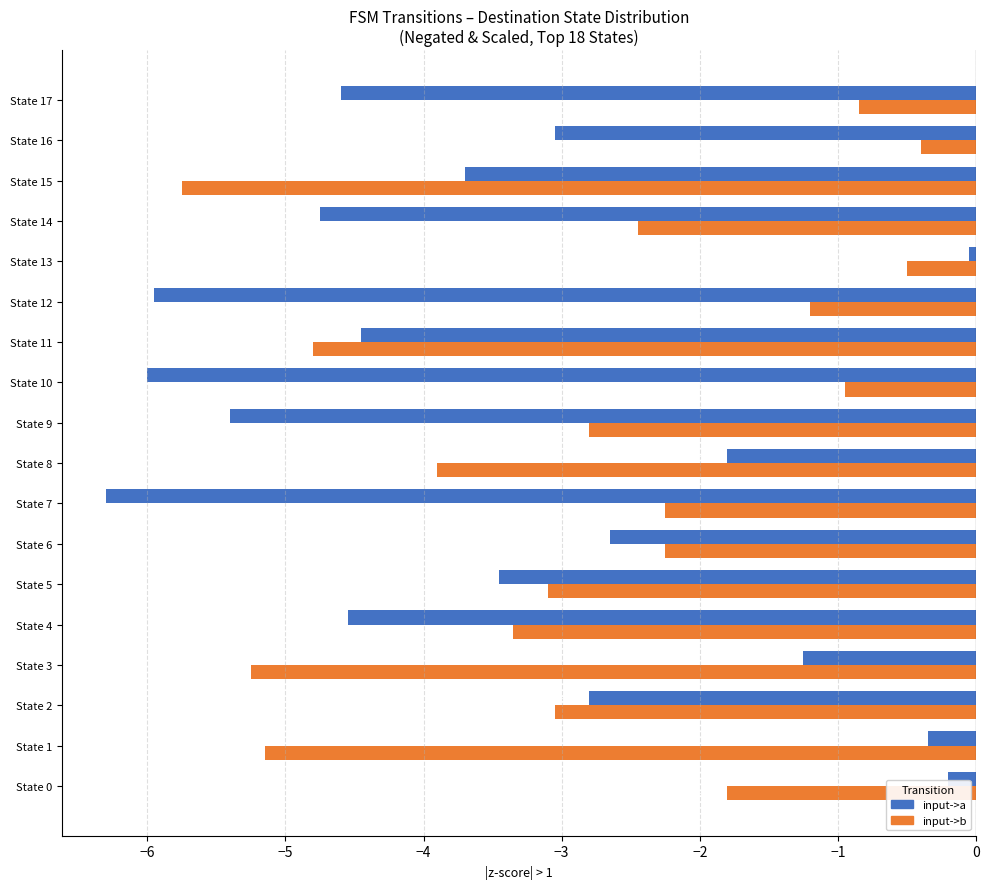

How many data points in input->b are less than -2?

12